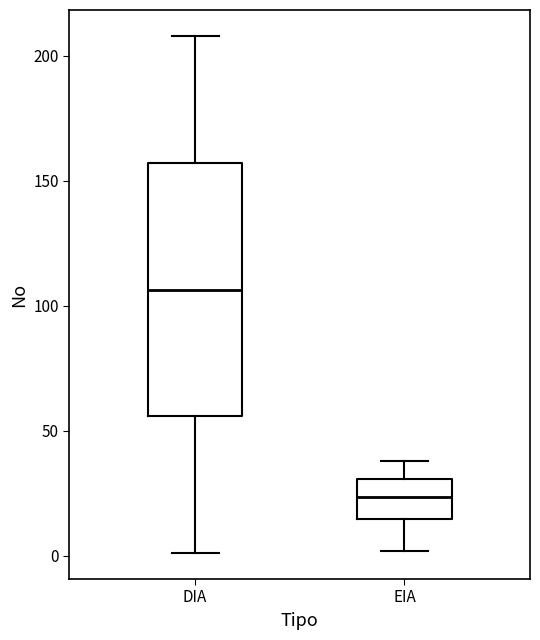

Reading left to right, transcribe this box plot: for each box, give where its median line is, the range the box spans, and where its two whiskers end, as read against the y-axis. The values are not printed on the chart, so give them approximately, as read against the axis.

DIA: median 105, box 55 to 155, whiskers 0 to 210
EIA: median 25, box 15 to 30, whiskers 0 to 40